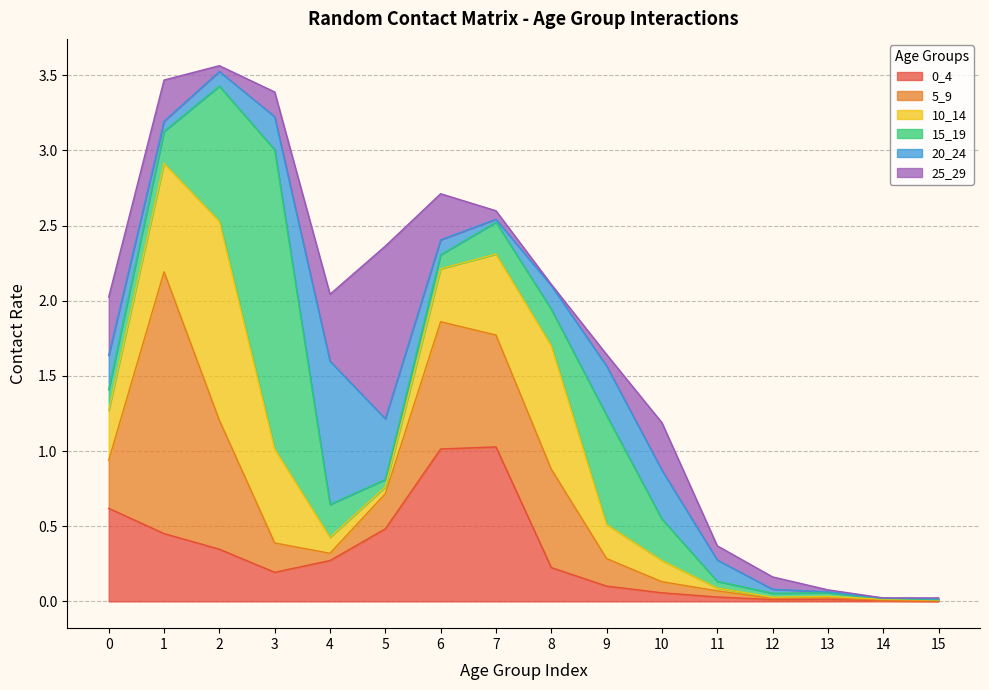

What is the average value of the 10_14 series?

0.3